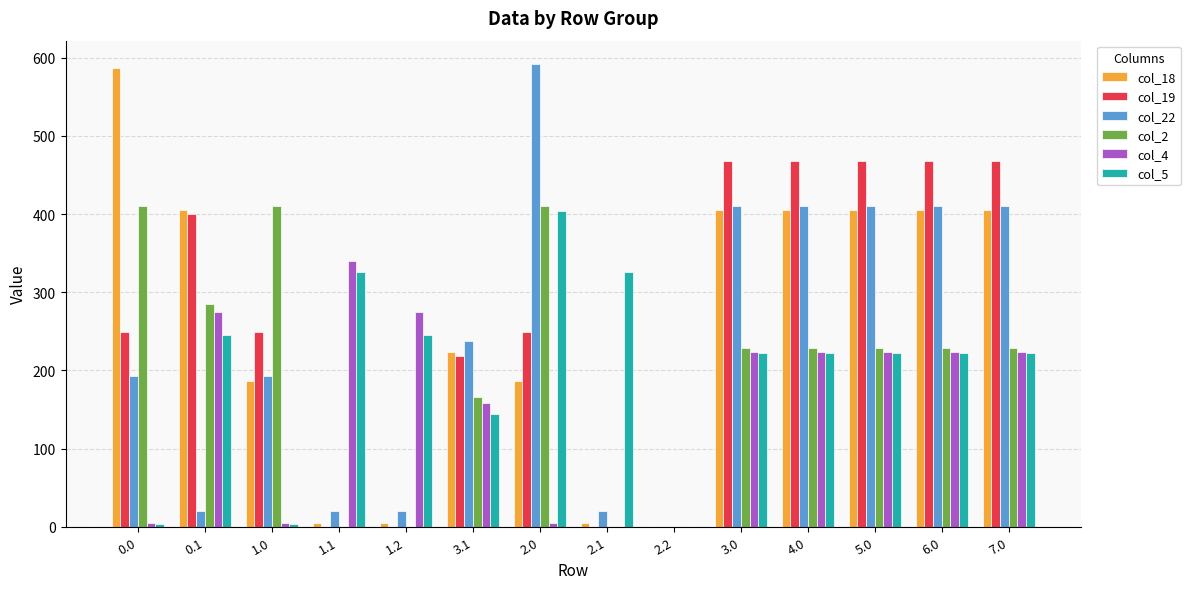

The col_2 series shows 410.3 at 0.0. True or false?

True